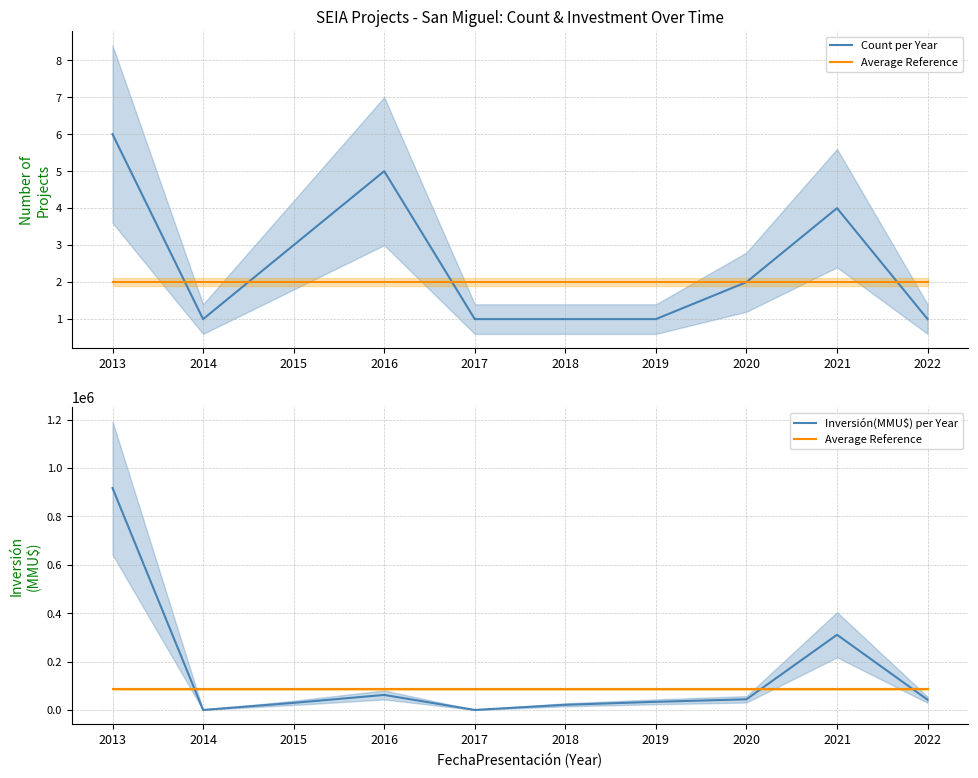

What is the spread (max minus min) of values at 2014?

87640.2